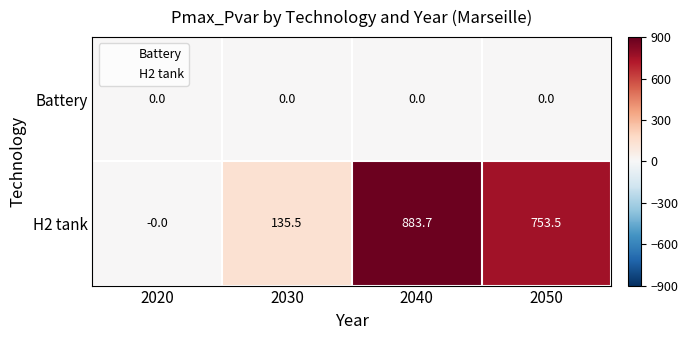

List the labels in order of H2 tank value, largest first.

2040, 2050, 2030, 2020